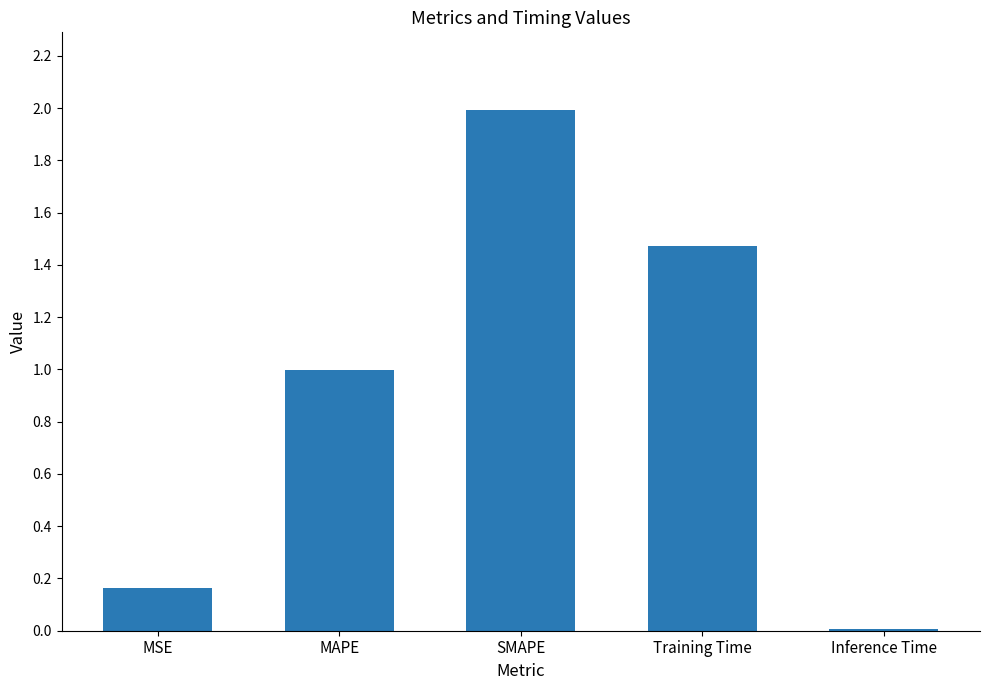

Rank the categories by value from highest to lowest.

SMAPE, Training Time, MAPE, MSE, Inference Time